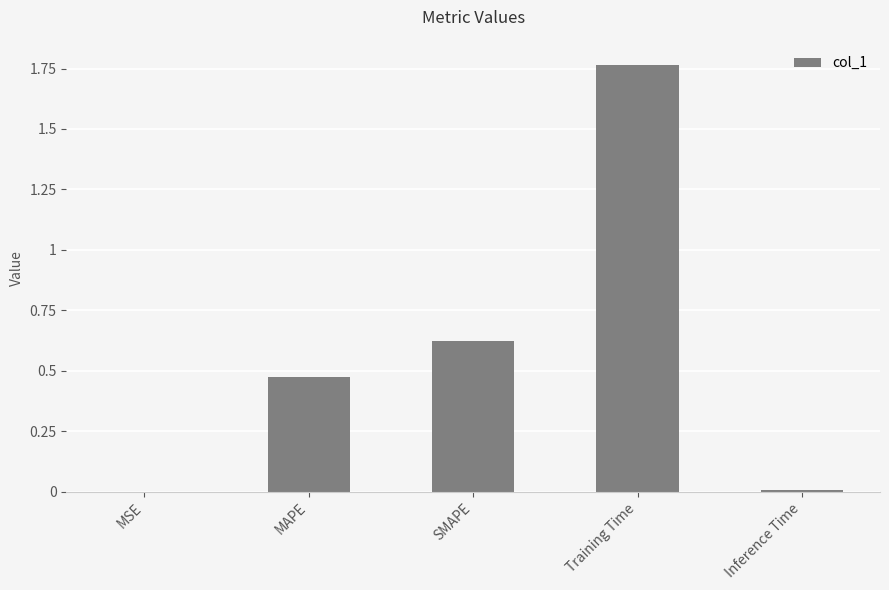

The value at Training Time is 0.8. True or false?

False